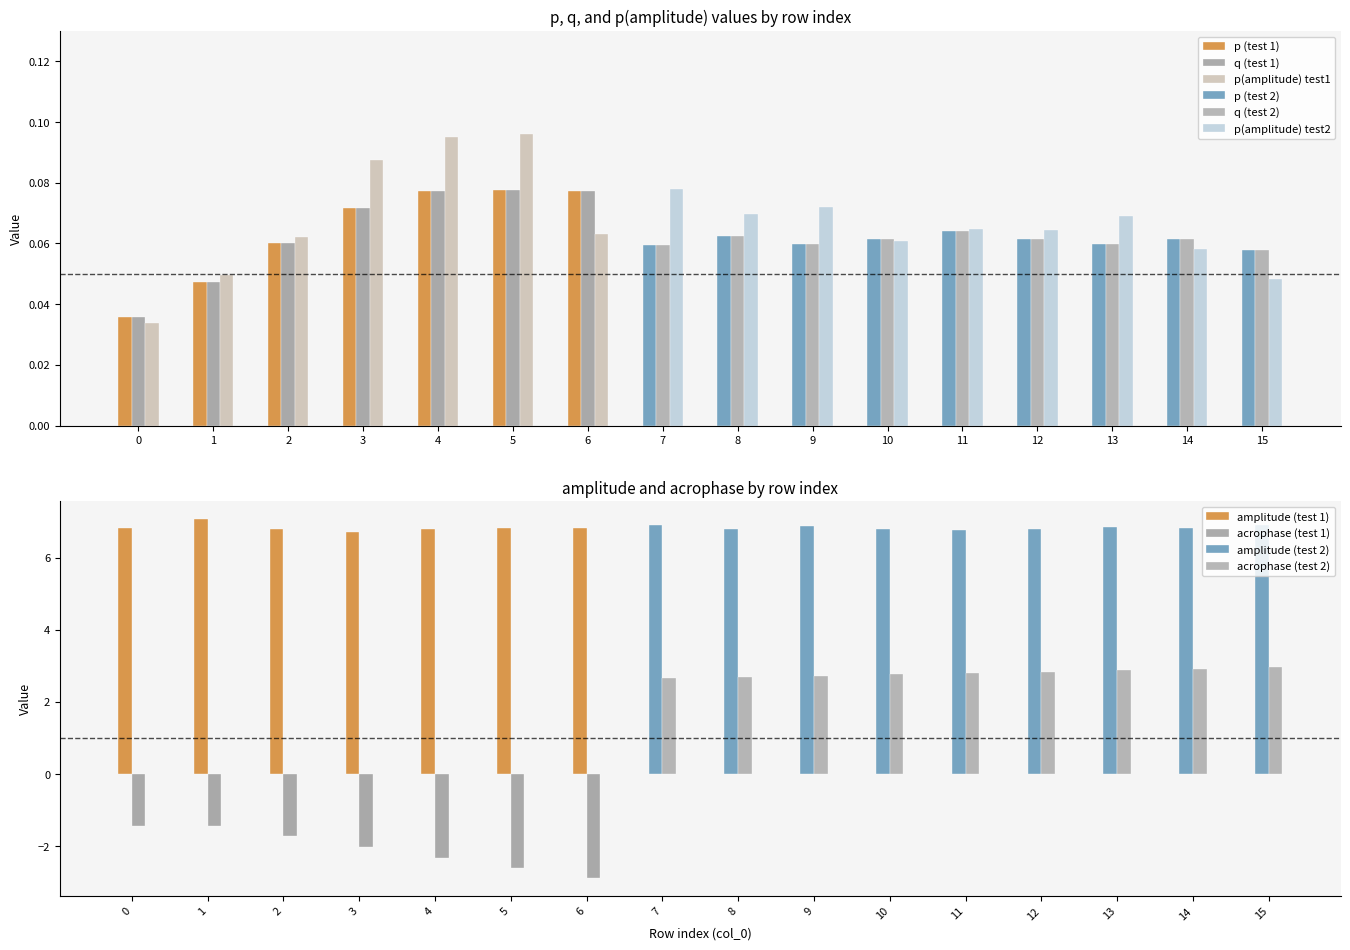

Reading left to right, what are all the values shown in this chart?

p: 0=0.0	1=0.0	2=0.1	3=0.1	4=0.1	5=0.1	6=0.1	7=0.1	8=0.1	9=0.1	10=0.1	11=0.1	12=0.1	13=0.1	14=0.1	15=0.1
q: 0=0.0	1=0.0	2=0.1	3=0.1	4=0.1	5=0.1	6=0.1	7=0.1	8=0.1	9=0.1	10=0.1	11=0.1	12=0.1	13=0.1	14=0.1	15=0.1
amplitude: 0=6.8	1=7.1	2=6.8	3=6.7	4=6.8	5=6.8	6=6.8	7=6.9	8=6.8	9=6.9	10=6.8	11=6.8	12=6.8	13=6.9	14=6.8	15=6.9
p(amplitude): 0=0.0	1=0.0	2=0.1	3=0.1	4=0.1	5=0.1	6=0.1	7=0.1	8=0.1	9=0.1	10=0.1	11=0.1	12=0.1	13=0.1	14=0.1	15=0.0
acrophase: 0=-1.4	1=-1.4	2=-1.7	3=-2.0	4=-2.3	5=-2.6	6=-2.9	7=2.6	8=2.7	9=2.7	10=2.8	11=2.8	12=2.8	13=2.9	14=2.9	15=3.0